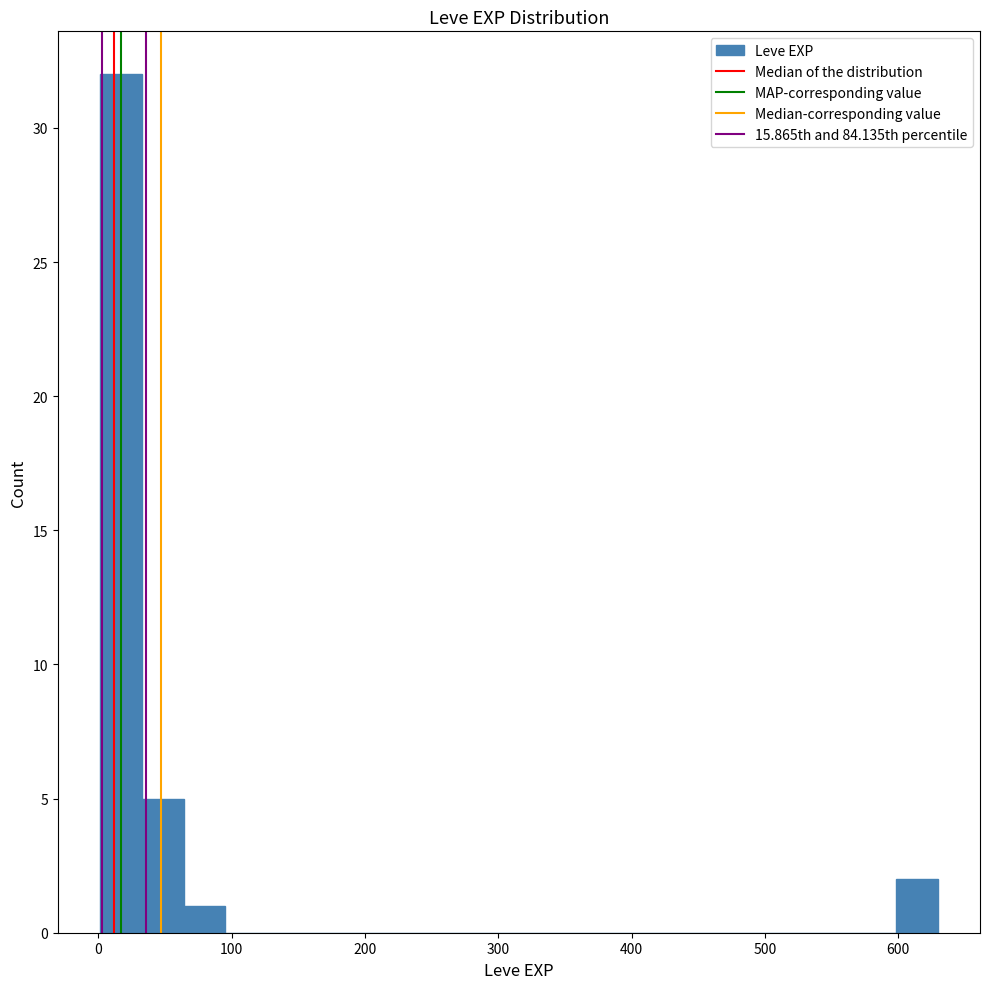

Around what value on the x-axis is the tallest bar? Give the approximate position of its centre, as read against the axis.

20